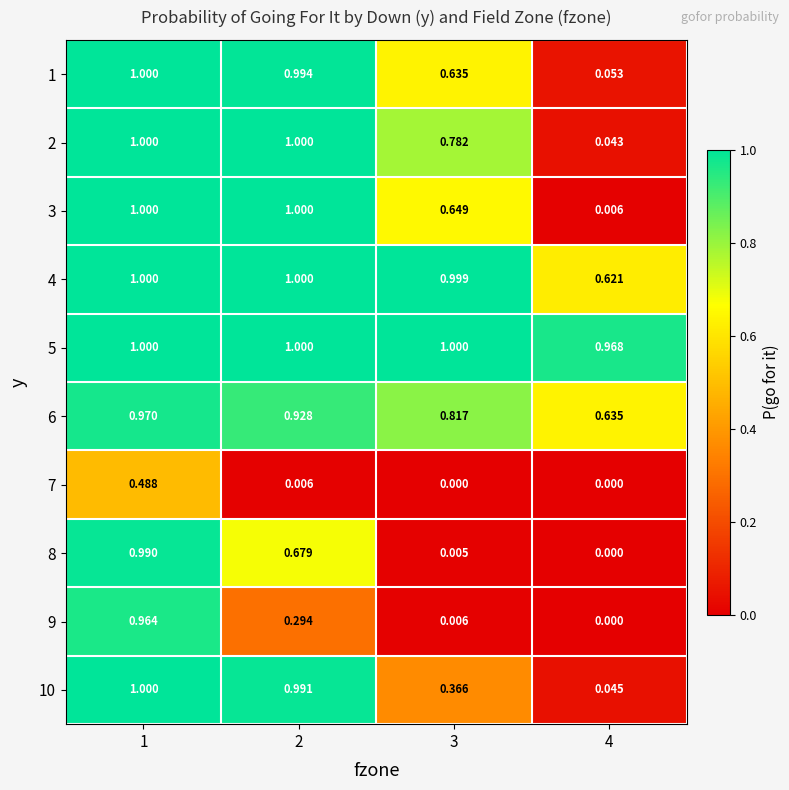

How many categories are shown in the chart?

4